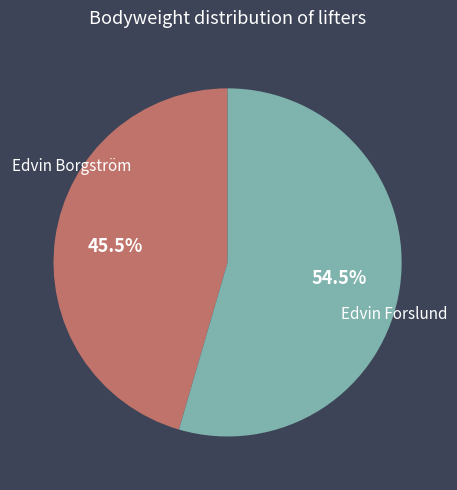

Rank the categories by value from lowest to highest.

Edvin Borgström, Edvin Forslund